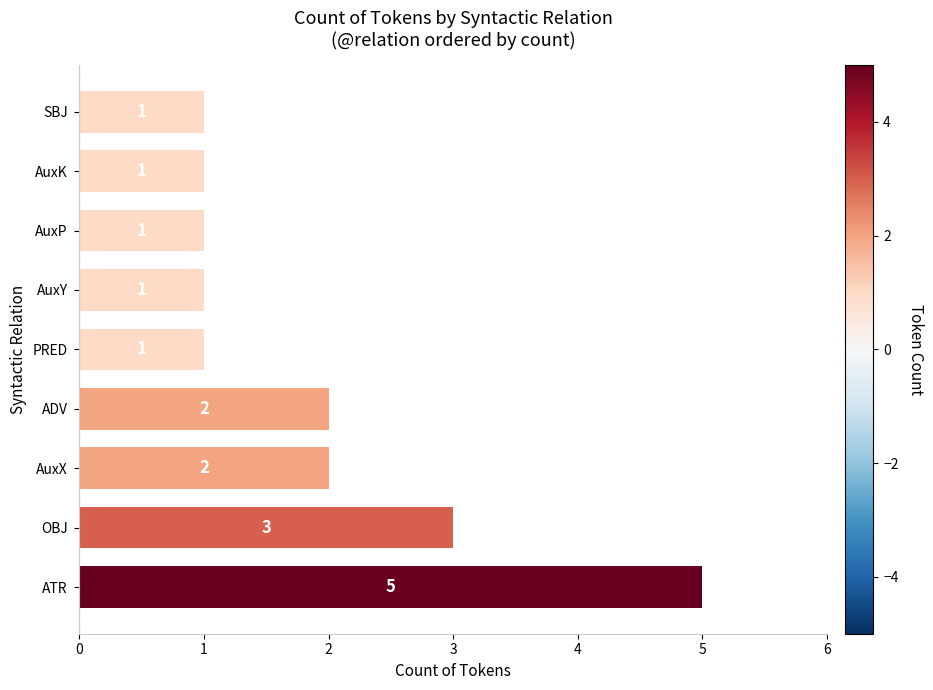

What is the maximum value shown in the chart?

5